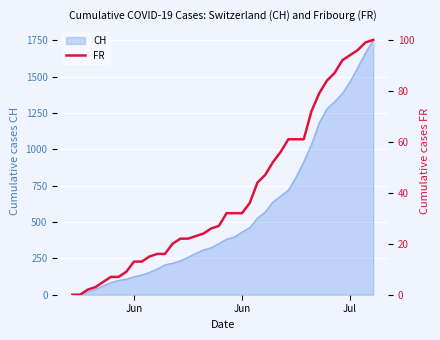

Reading right to left, what are all the values shown in this chart?

100	99	96	94	92	87	84	79	72	61	61	61	56	52	47	44	36	32	32	32	27	26	24	23	22	22	20	16	16	15	13	13	9	7	7	5	3	2	0	0